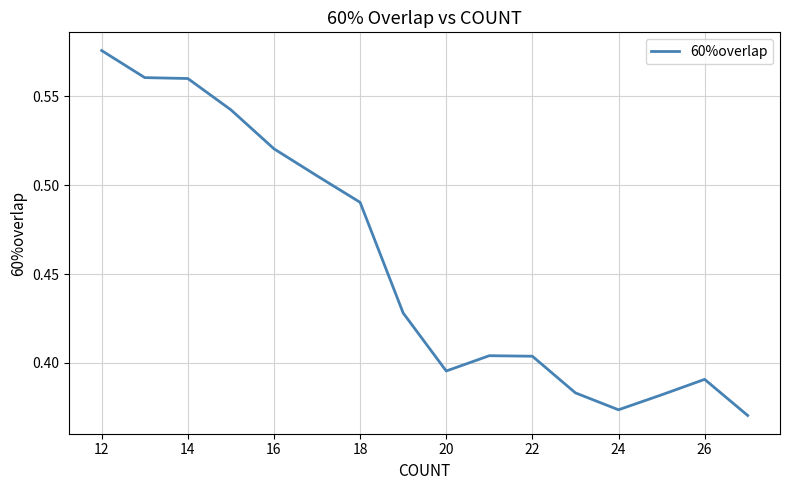

How many lines are shown in the chart?

1